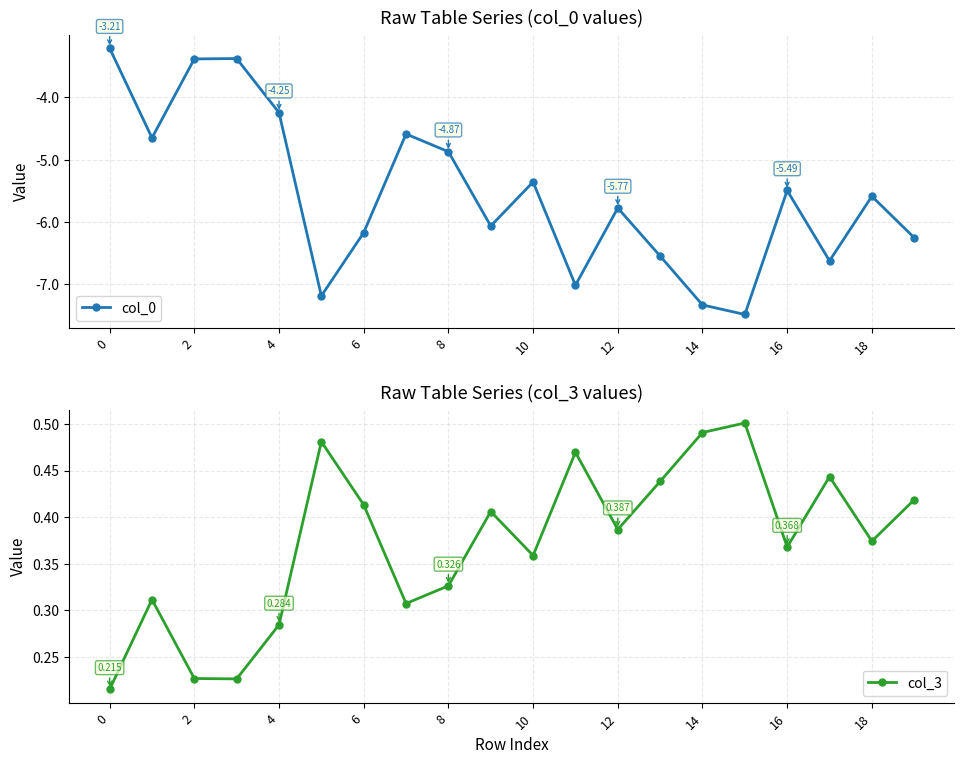

In col_0, how many points are lower than both neighbors (excluding endpoints)?

6